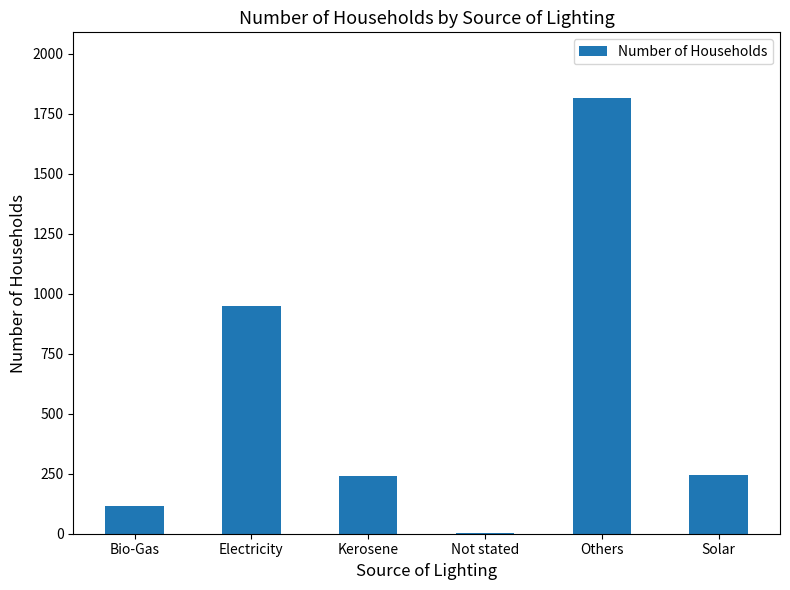

Which label corresponds to the largest value in the chart?

Others